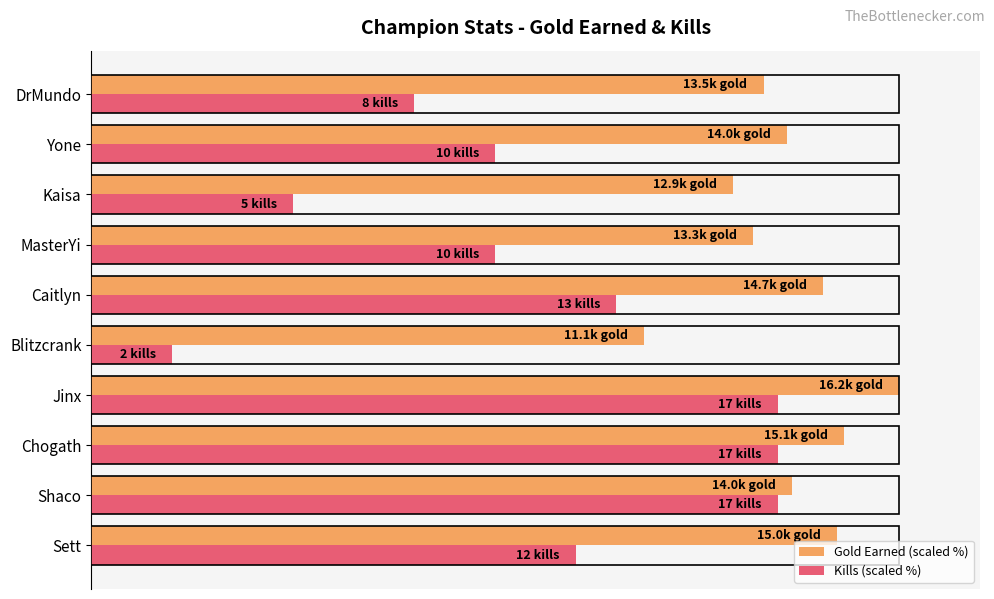

What are all the series names shown in the legend?

Gold Earned (scaled %), Kills (scaled %)